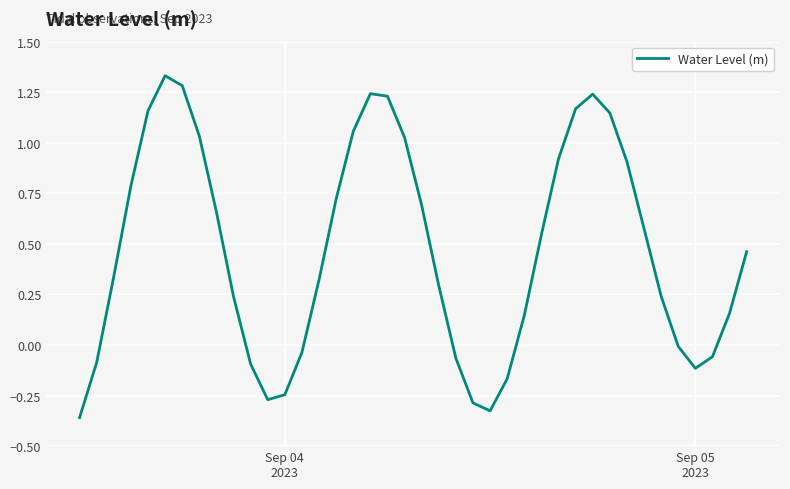

What is the difference between the maximum and minimum values?

1.7